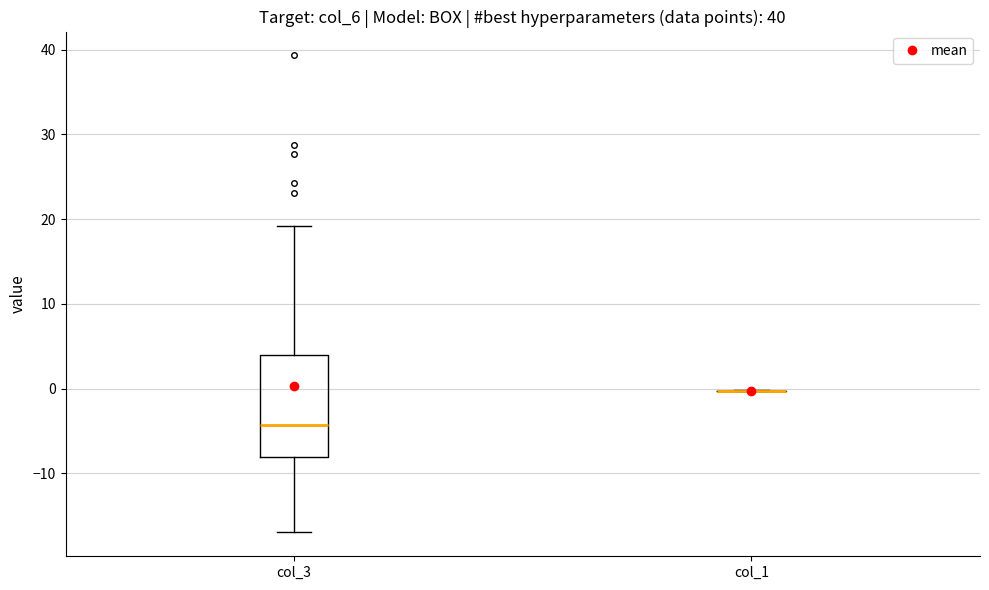

Comparing the boxes themselves (not the whiskers), which one is the tallest?

col_3